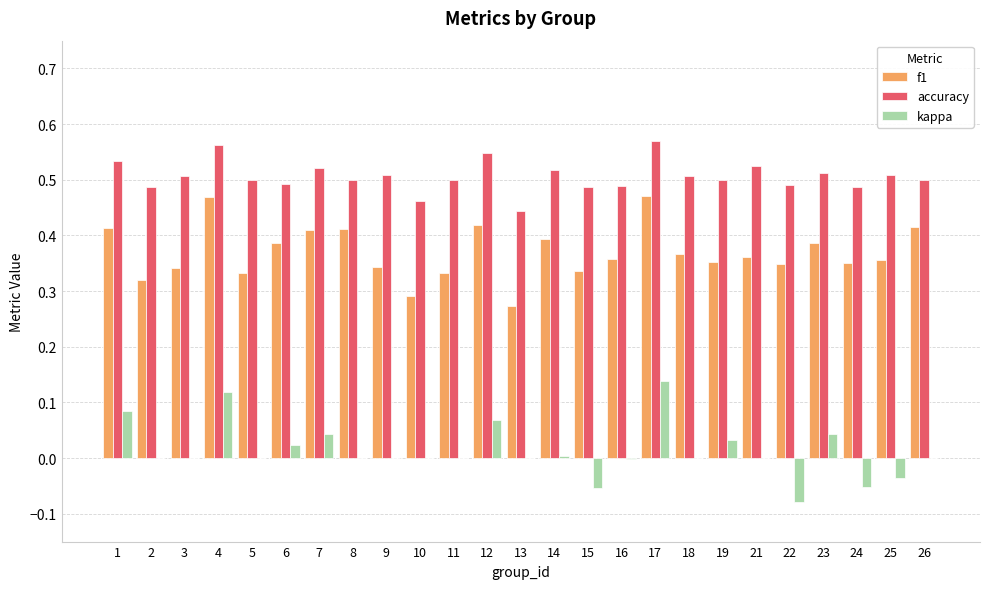

Which series has the largest total across all categories?

accuracy